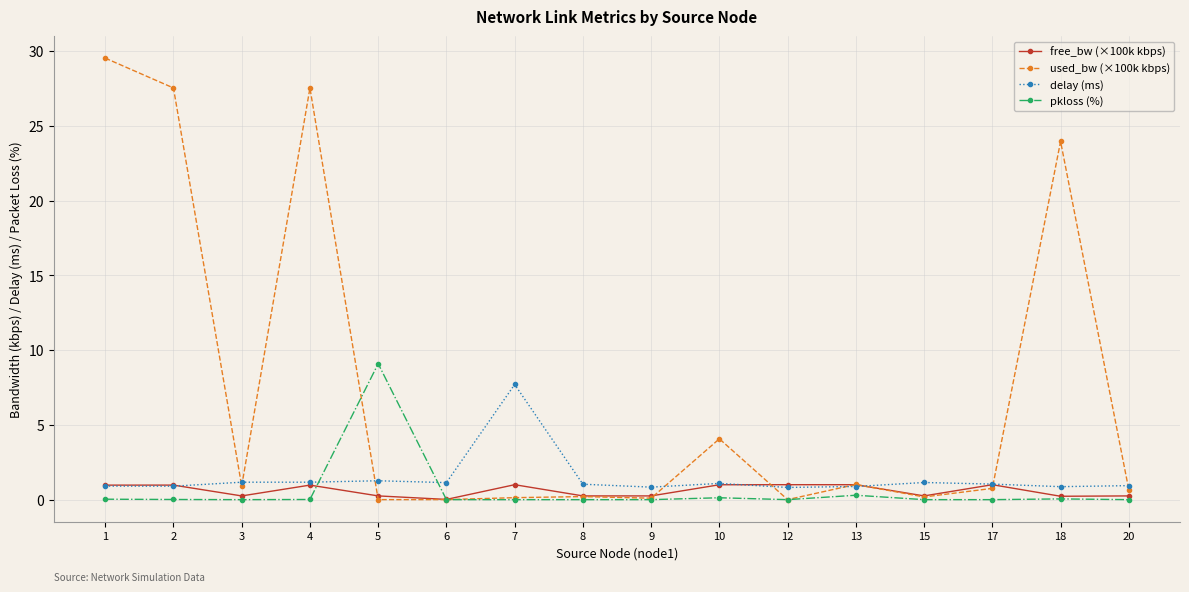

True or false: free_bw (×100k kbps) and used_bw (×100k kbps) intersect in this chart.

True